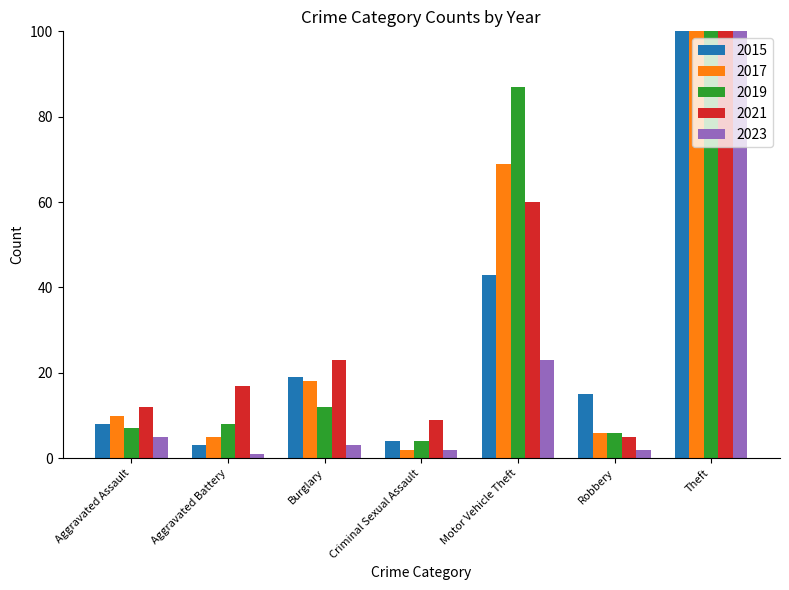

What is the difference between the highest and lowest values at Aggravated Battery?

16